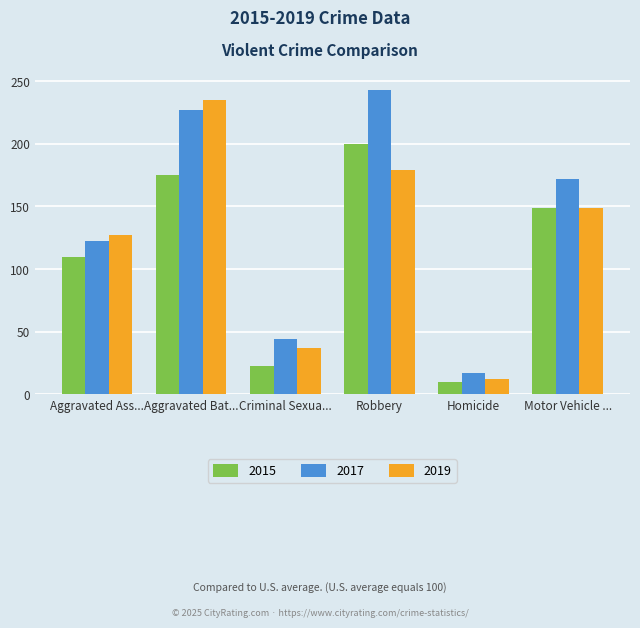

What is the greatest value displayed?

243